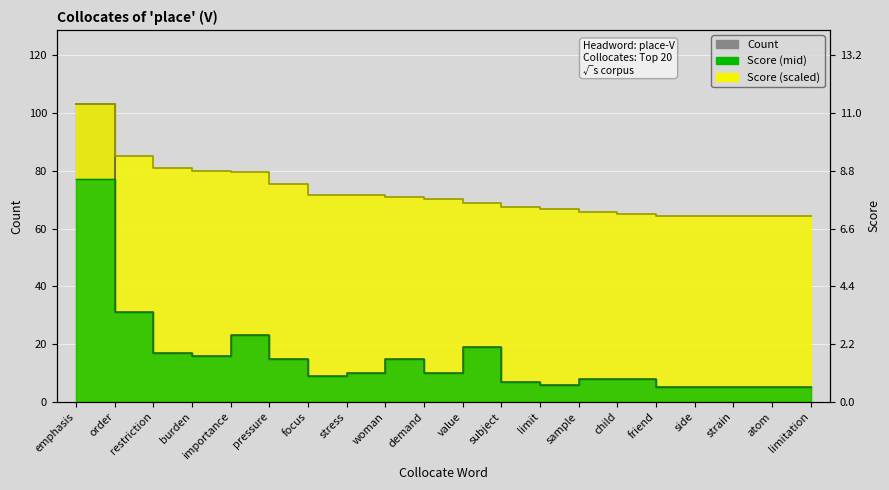

What is the difference between the highest and lowest values at focus?

62.7